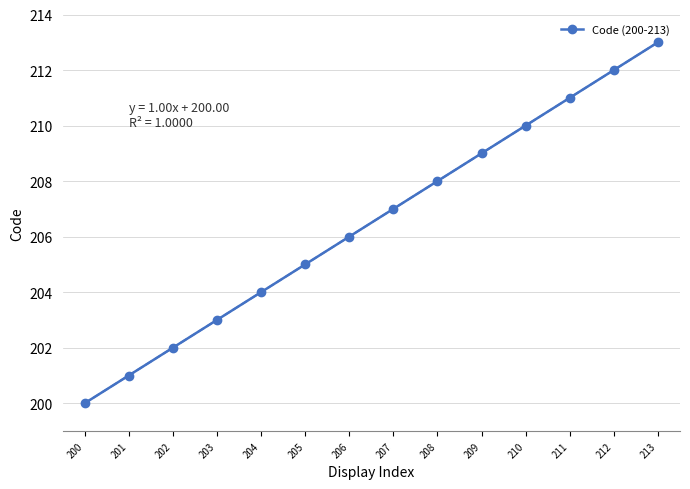

What is the greatest value displayed?

213